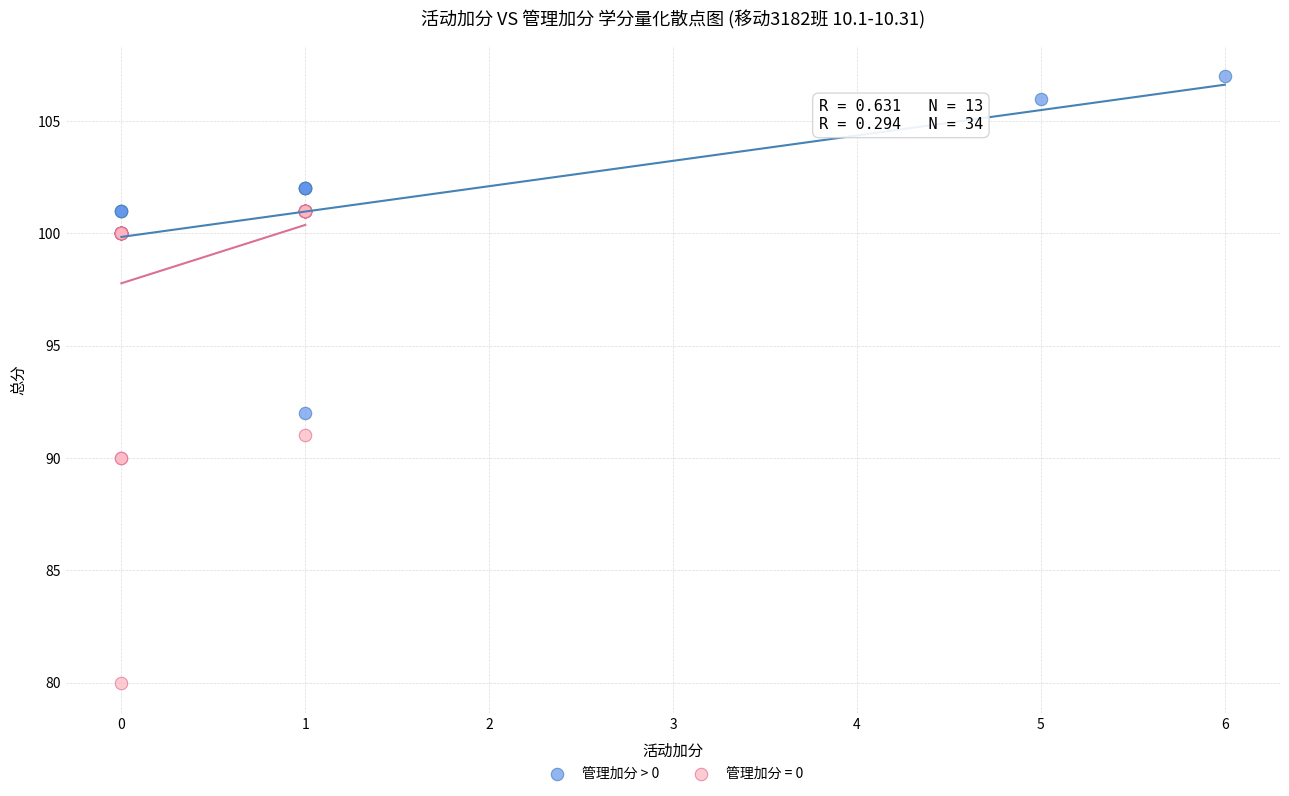

Which series contains the lowest Y value?

管理加分 = 0